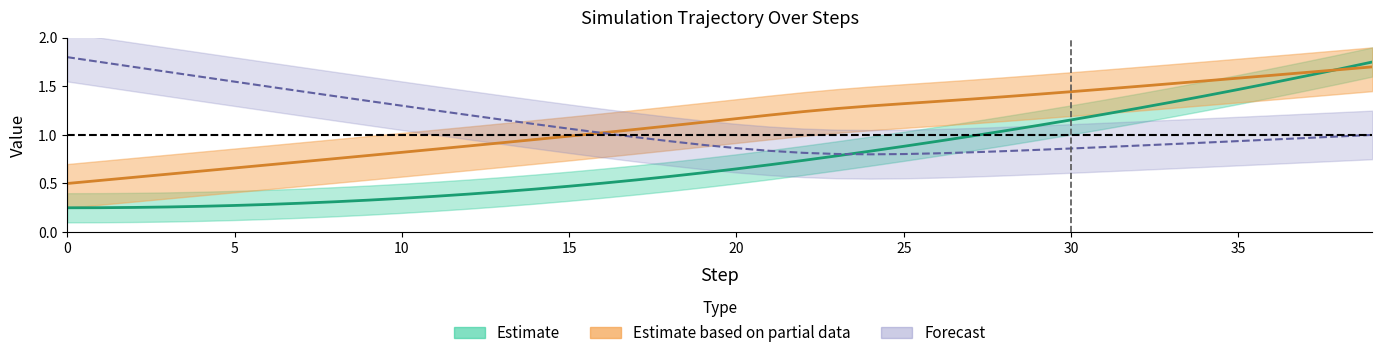

Which category has the lowest value in the y series?

24